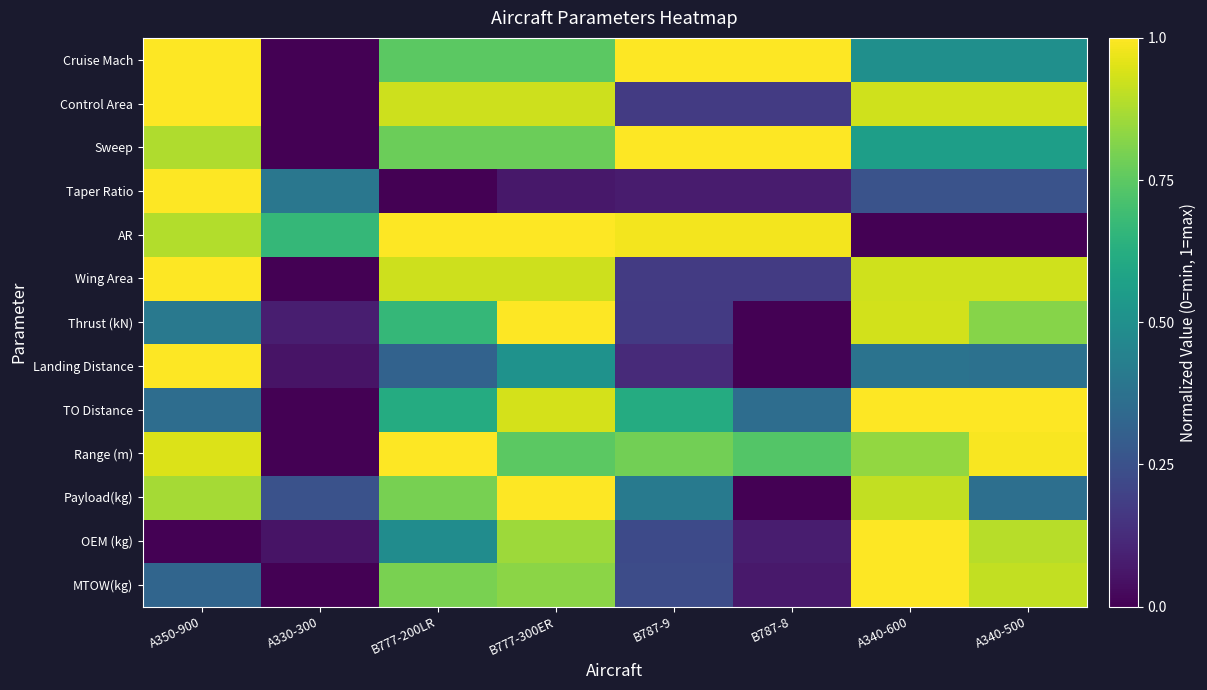

What is the total value across all series at A330-300?

1.5